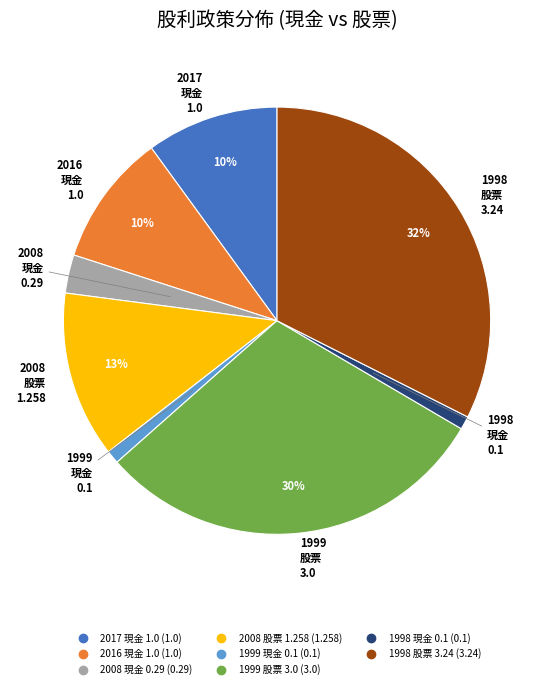

How many slices are in this pie chart?

8